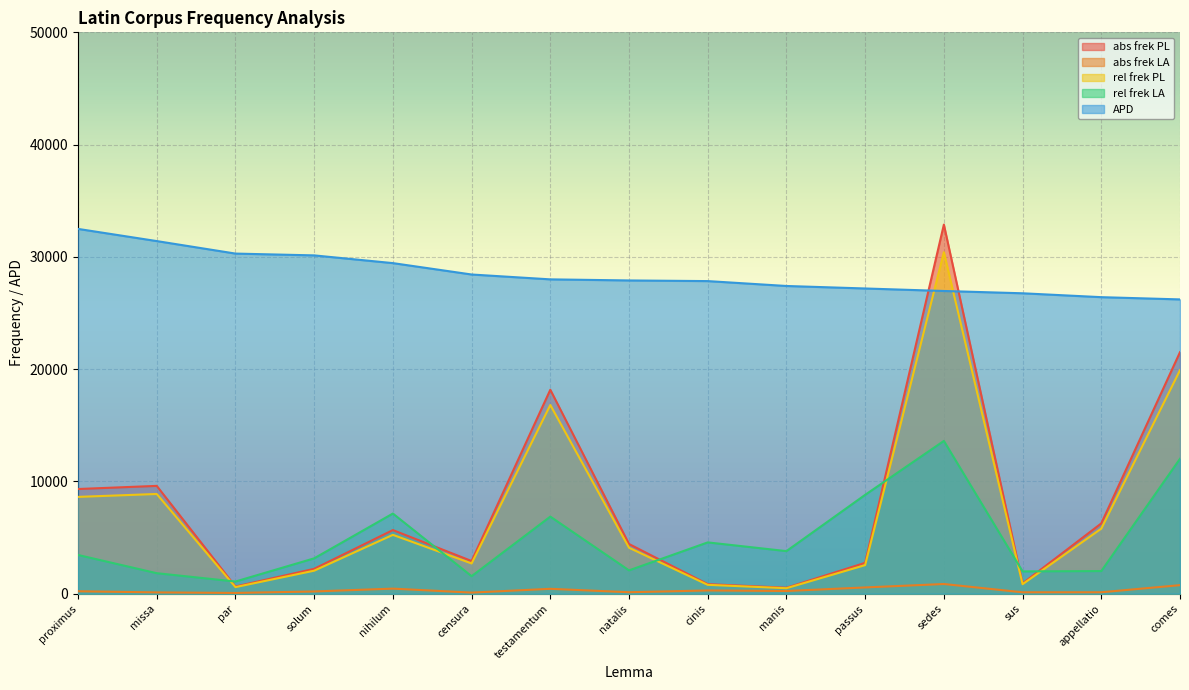

List the series in order of their peak value, lowest first.

abs frek LA, rel frek LA, rel frek PL, APD, abs frek PL